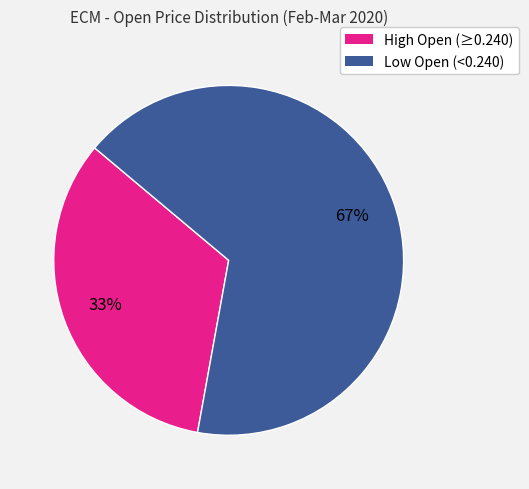

Is there a majority slice in this chart?

Yes